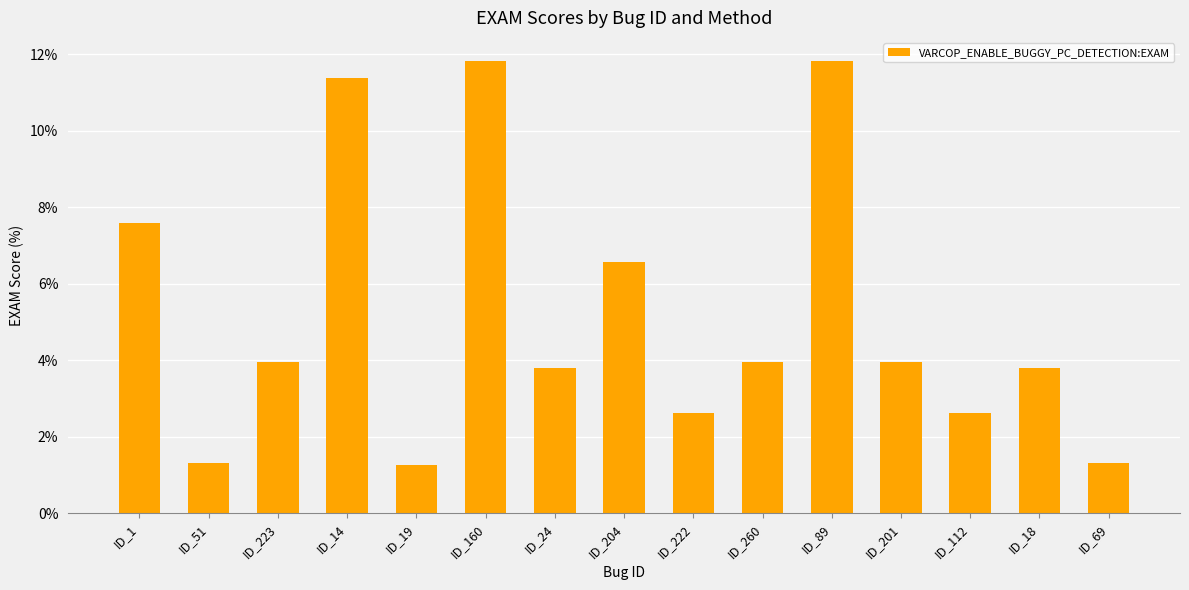

What is the value of the 2nd bar from the left?

1.3